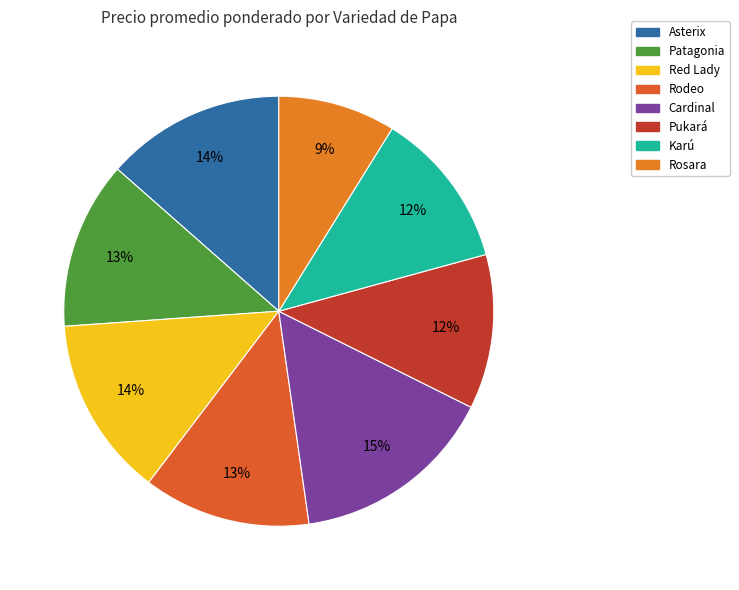

Which category has the biggest portion of the pie?

Cardinal